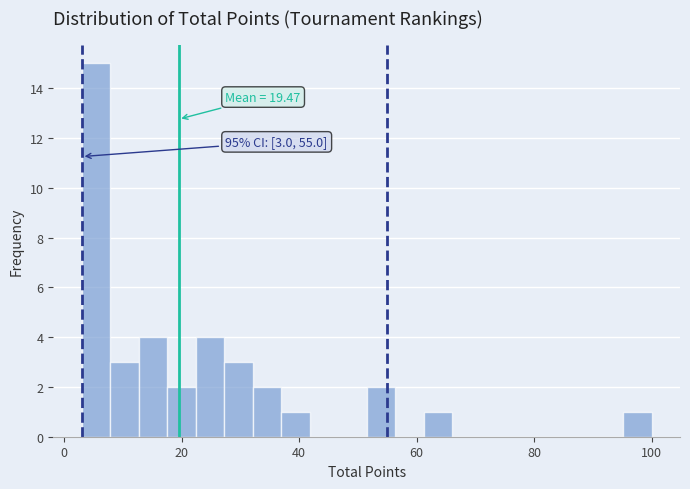

Around what value on the x-axis is the tallest bar? Give the approximate position of its centre, as read against the axis.

6